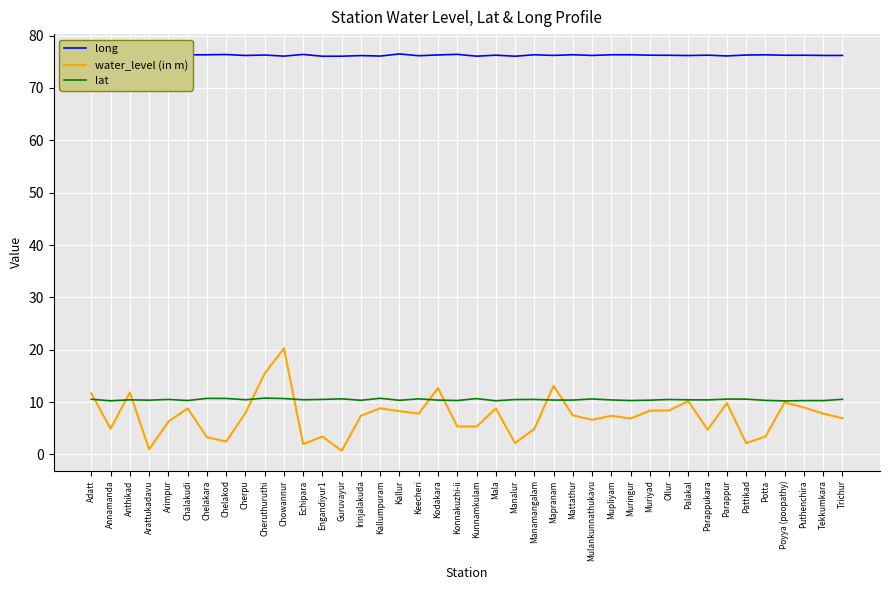

True or false: water_level (in m) and lat cross at least once.

True